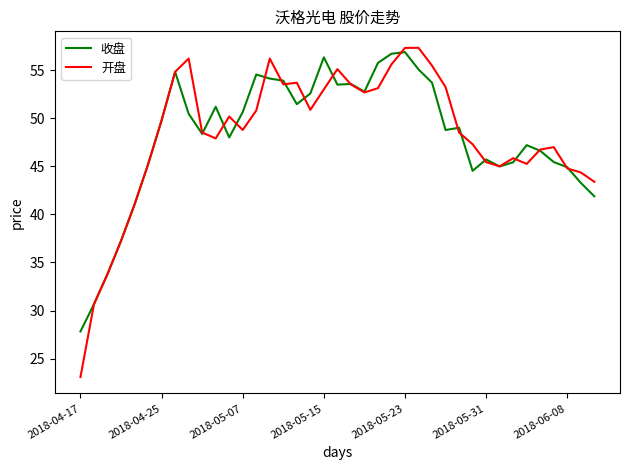

Rank the series by their maximum value, from highest to lowest.

开盘, 收盘